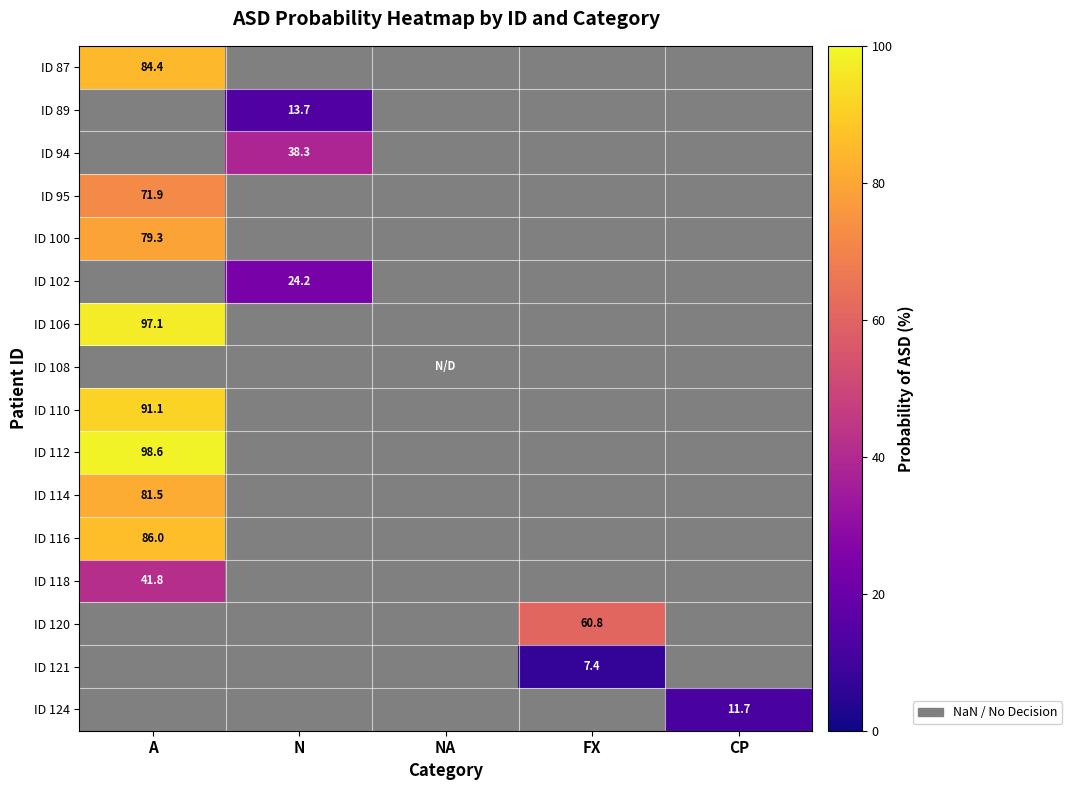

Is the value of ID 112 at A greater than the value of ID 114 at A?

Yes